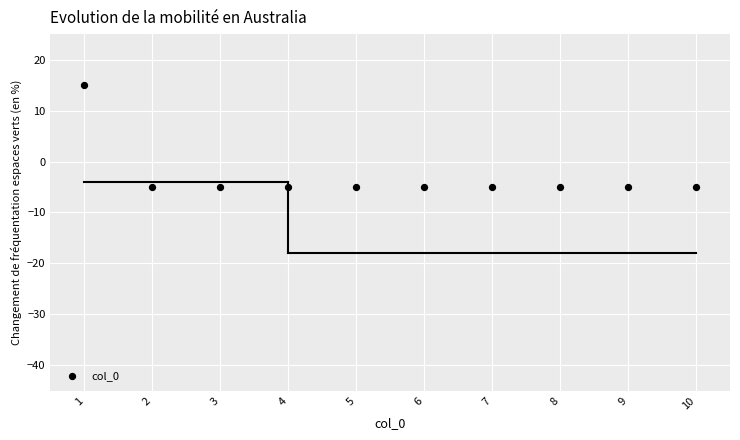

What is the average Y value?

-3